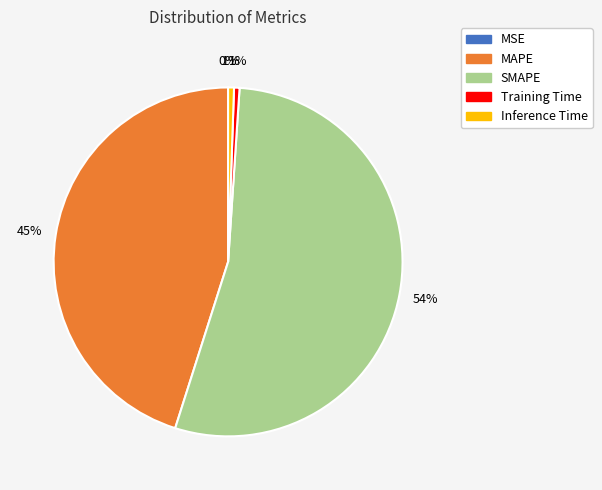

Which slice represents more than half of the pie?

SMAPE